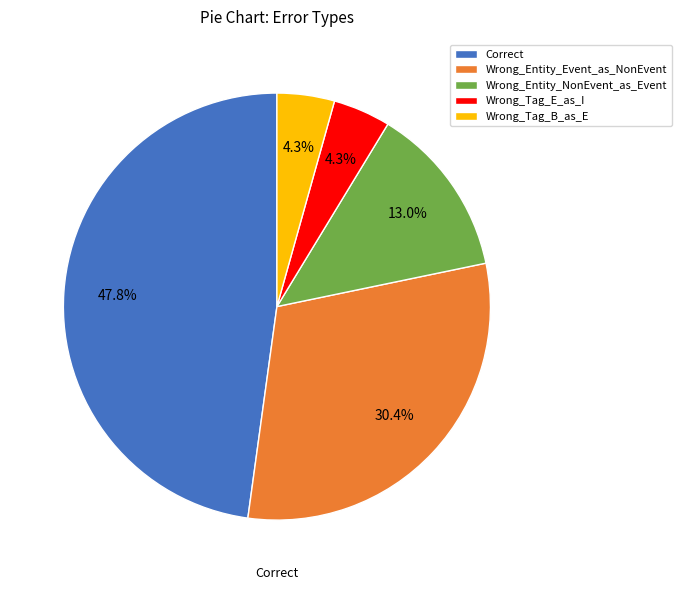

Between Correct and Wrong_Entity_NonEvent_as_Event, which is larger?

Correct